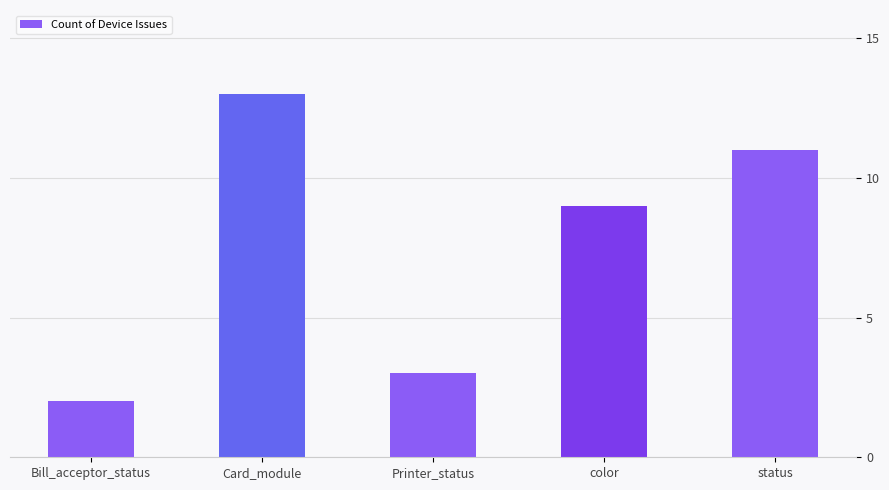

At which category does the chart reach its peak across all series?

Card_module